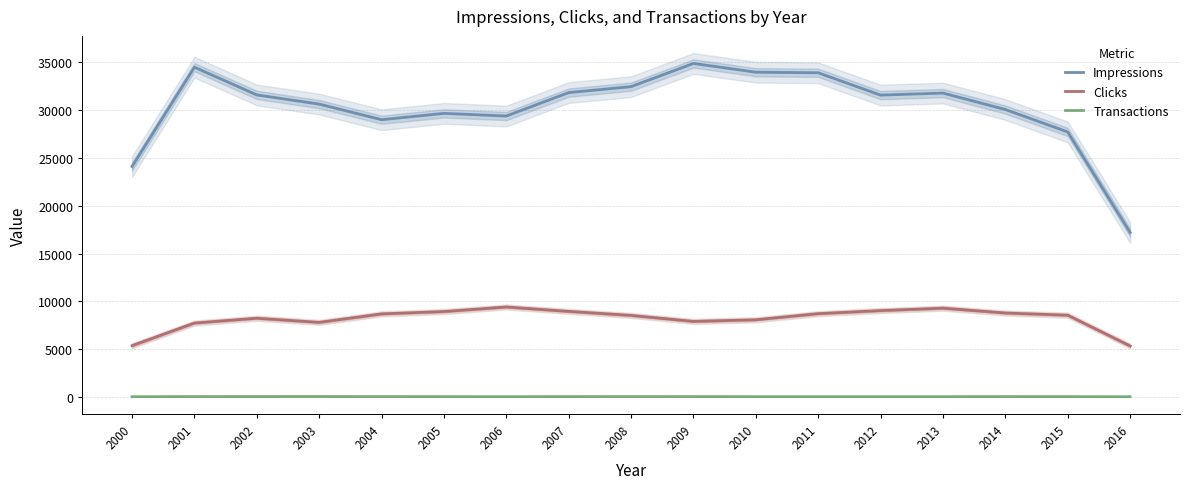

At which category is the sum across all series the highest?

2009